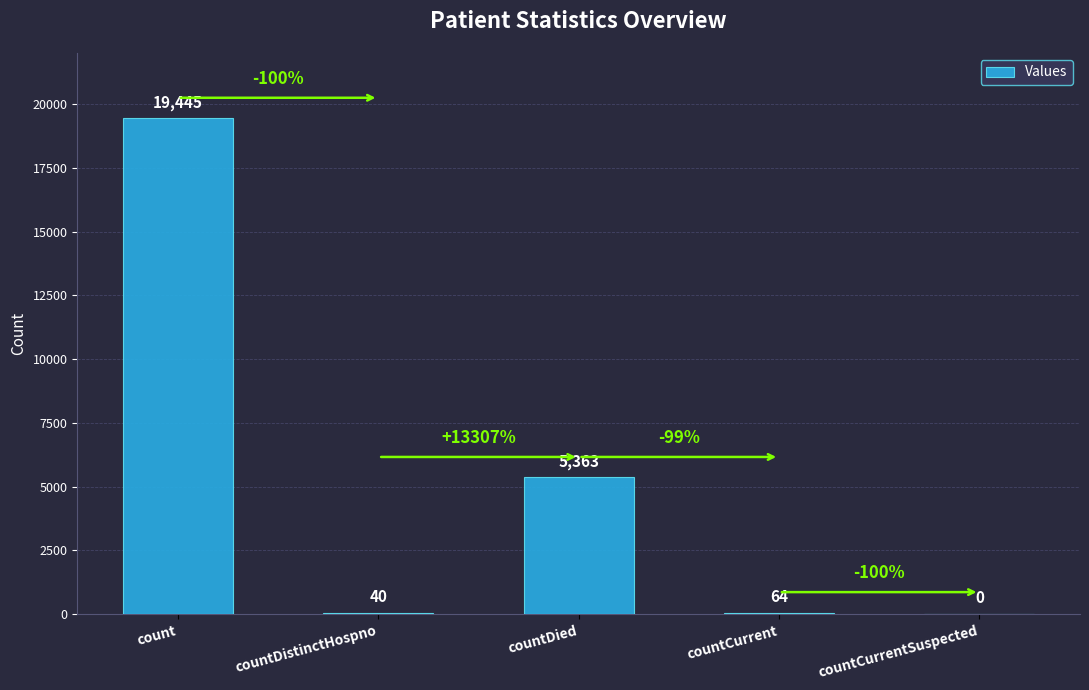

Which label corresponds to the largest value in the chart?

count